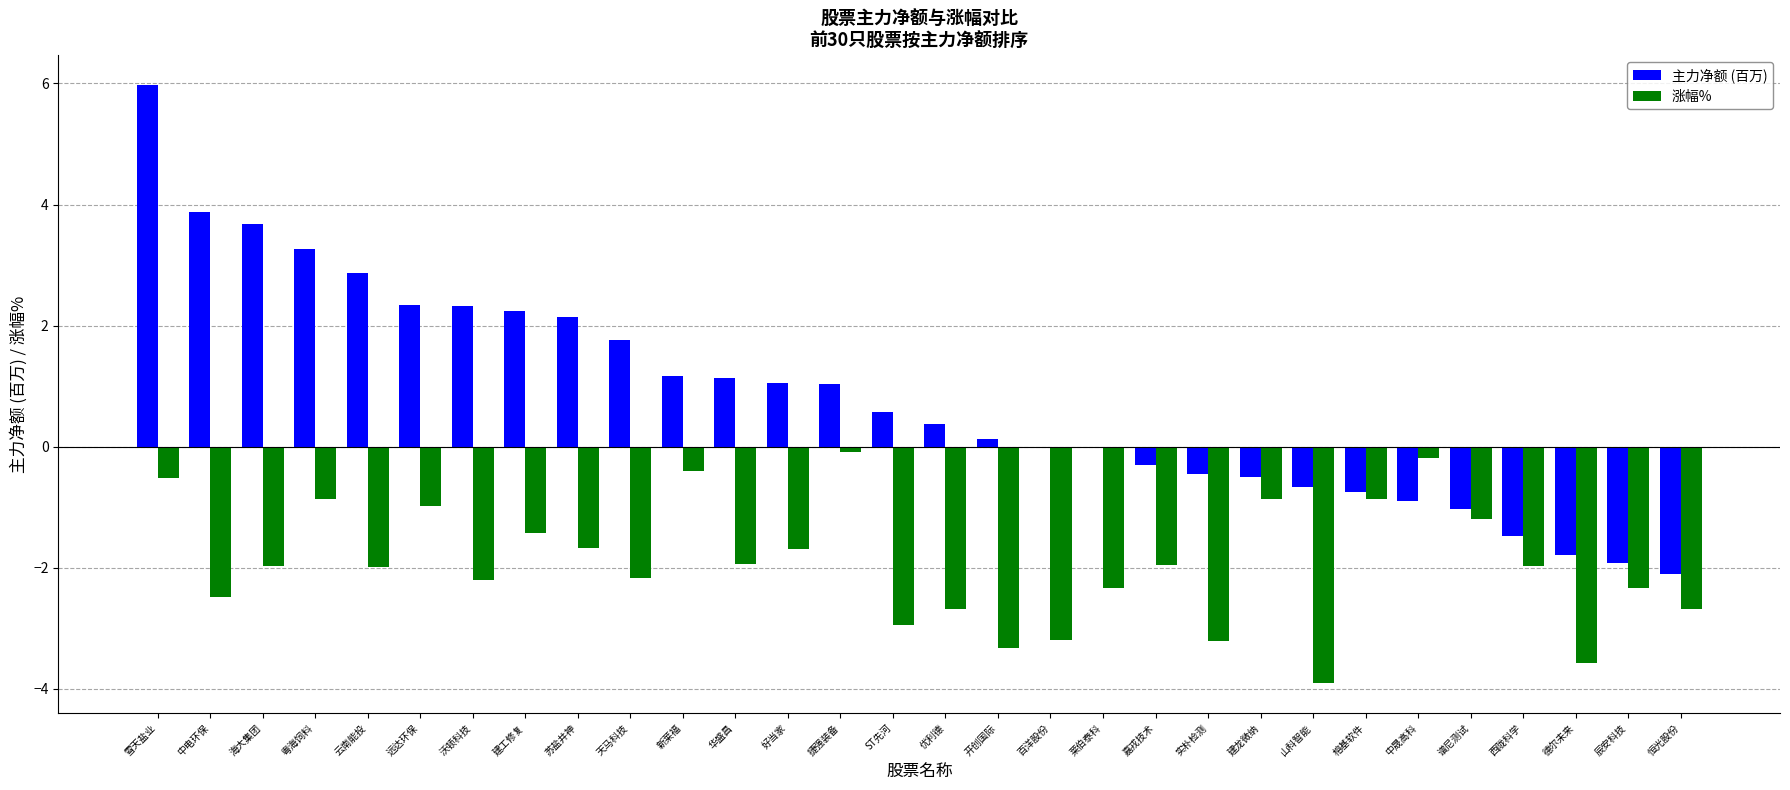

Which label corresponds to the largest value in the chart?

雪天盐业